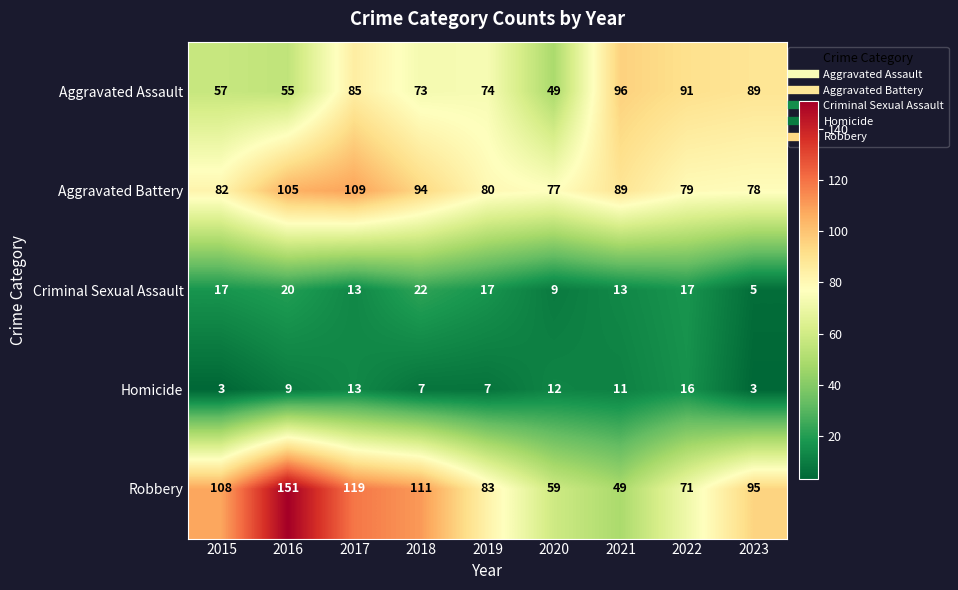

What is the total value across all series at 2020?

206